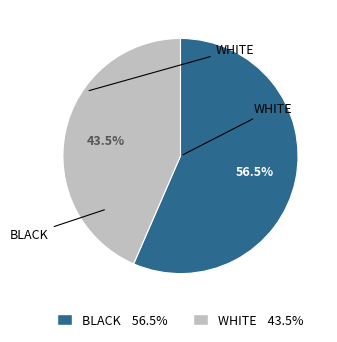

Is there any slice that represents more than half of the pie?

Yes